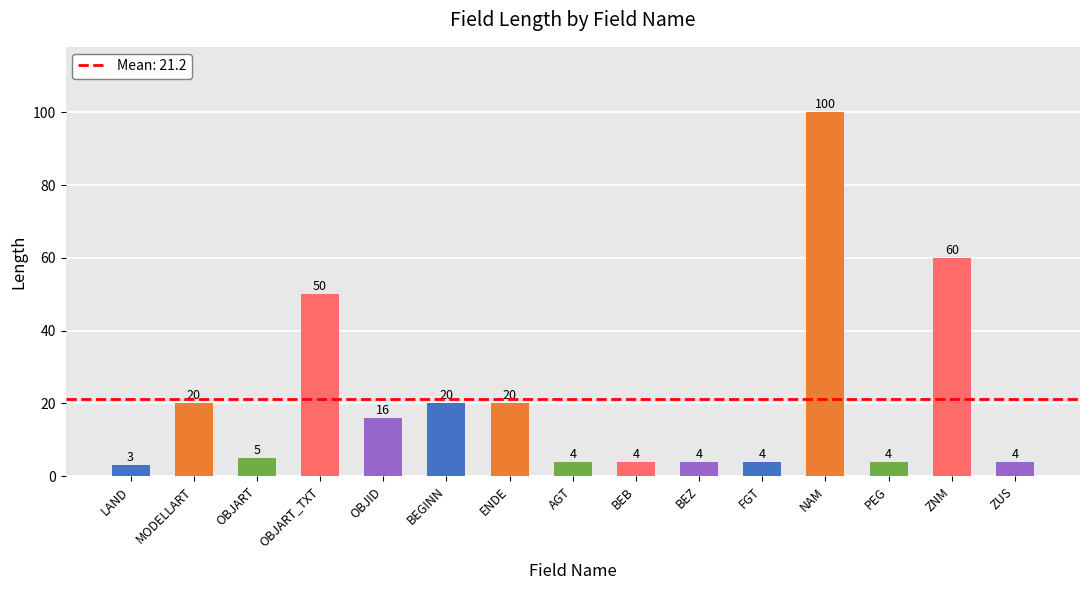

How many data points are less than 5?

7